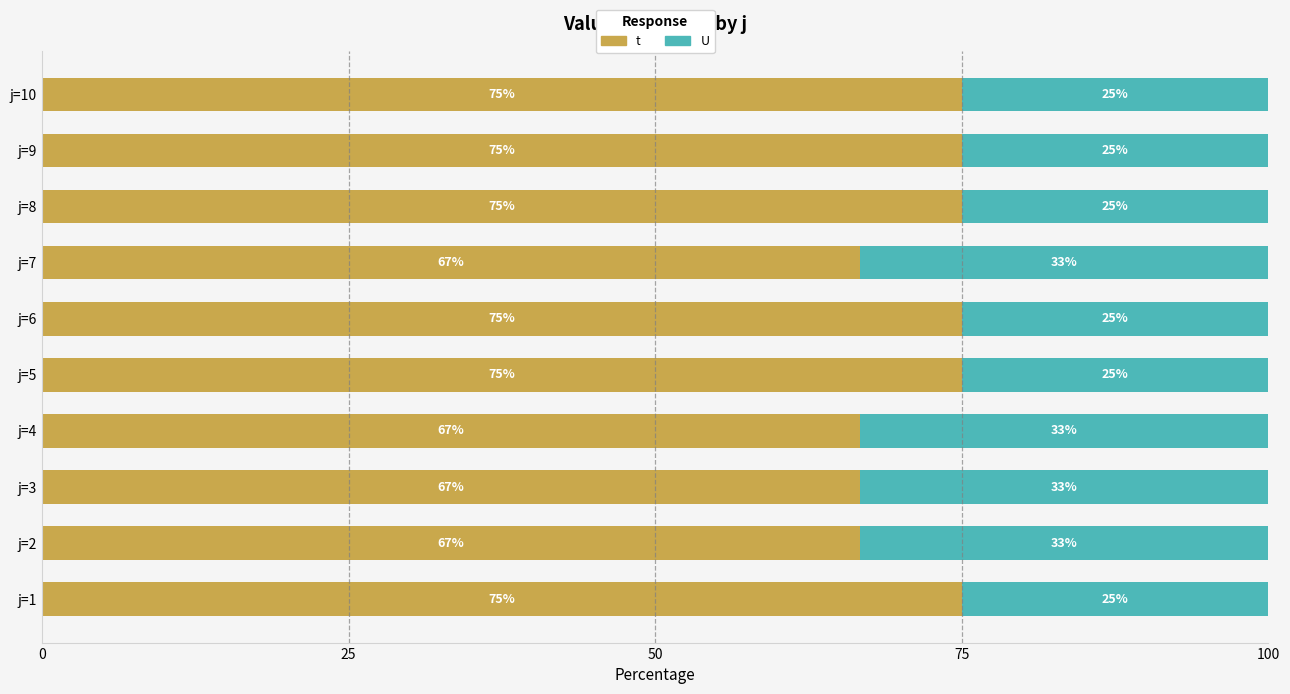

Rank the series at j=6 from lowest to highest value.

U, t